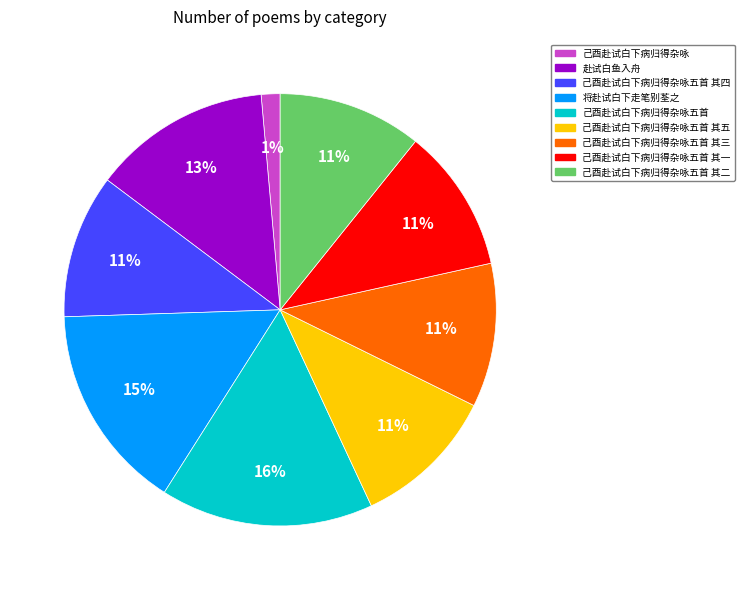

Count the number of slices in the pie.

9